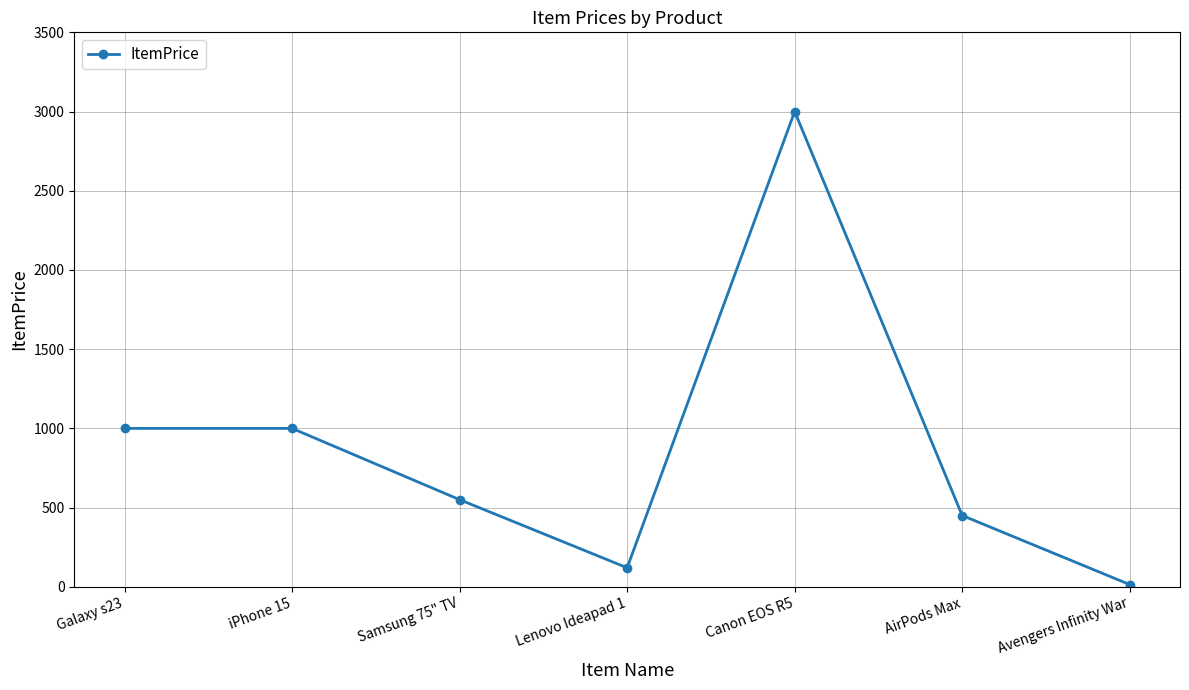

The chart shows a value of 1654.9 at Galaxy s23. True or false?

False